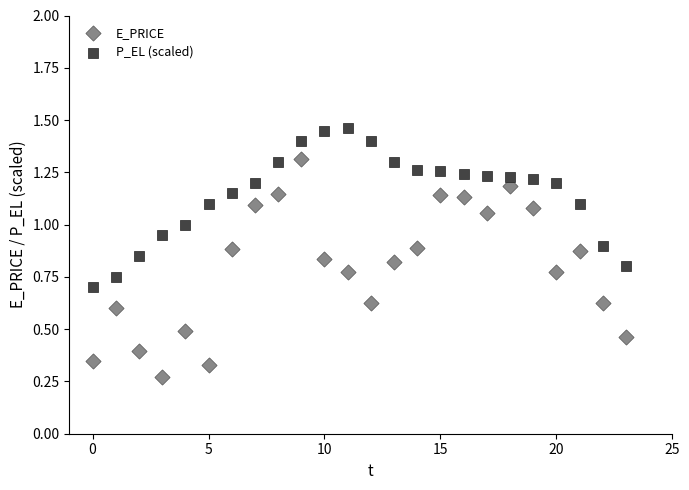

Which series contains the lowest Y value?

E_PRICE